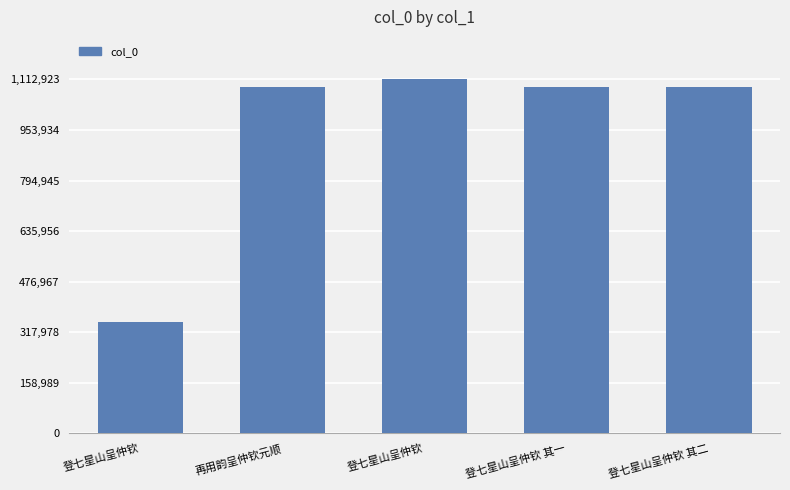

How many bars are there in total?

5